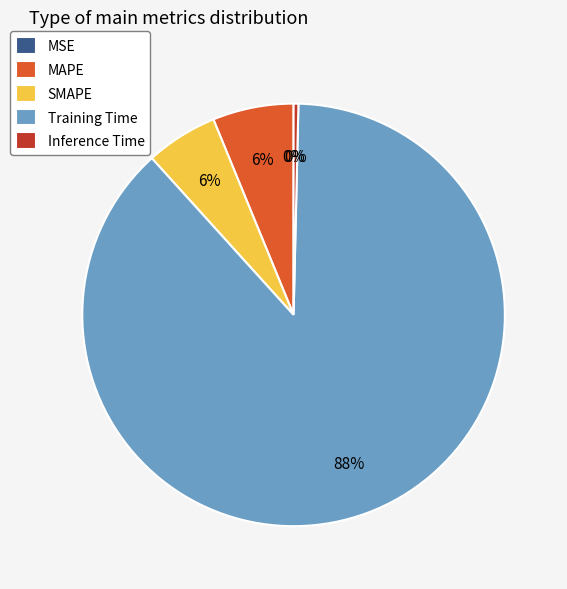

To the nearest percent, what portion does Training Time represent?

88%